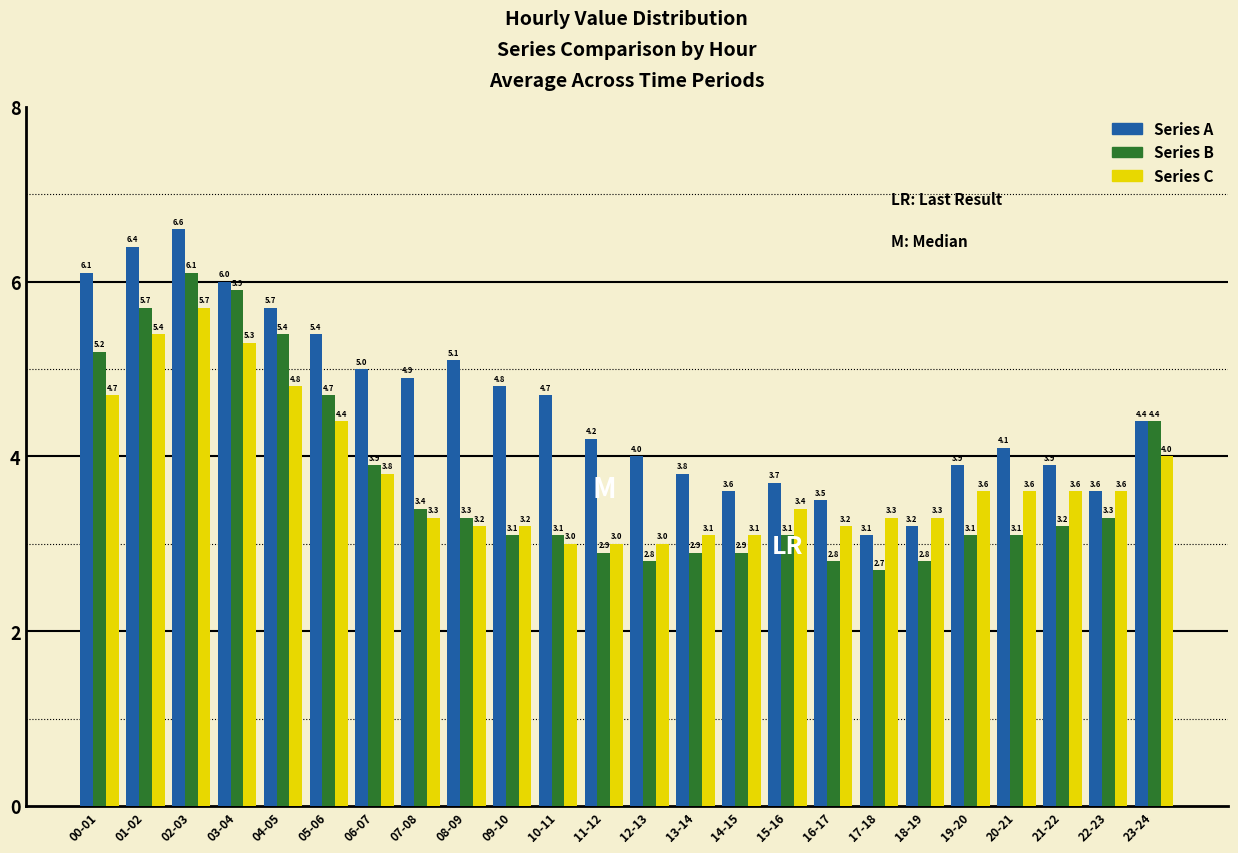

Reading left to right, transcribe all the data shown in this chart.

Series A: 00-01=6.1	01-02=6.4	02-03=6.6	03-04=6.0	04-05=5.7	05-06=5.4	06-07=5.0	07-08=4.9	08-09=5.1	09-10=4.8	10-11=4.7	11-12=4.2	12-13=4.0	13-14=3.8	14-15=3.6	15-16=3.7	16-17=3.5	17-18=3.1	18-19=3.2	19-20=3.9	20-21=4.1	21-22=3.9	22-23=3.6	23-24=4.4
Series B: 00-01=5.2	01-02=5.7	02-03=6.1	03-04=5.9	04-05=5.4	05-06=4.7	06-07=3.9	07-08=3.4	08-09=3.3	09-10=3.1	10-11=3.1	11-12=2.9	12-13=2.8	13-14=2.9	14-15=2.9	15-16=3.1	16-17=2.8	17-18=2.7	18-19=2.8	19-20=3.1	20-21=3.1	21-22=3.2	22-23=3.3	23-24=4.4
Series C: 00-01=4.7	01-02=5.4	02-03=5.7	03-04=5.3	04-05=4.8	05-06=4.4	06-07=3.8	07-08=3.3	08-09=3.2	09-10=3.2	10-11=3.0	11-12=3.0	12-13=3.0	13-14=3.1	14-15=3.1	15-16=3.4	16-17=3.2	17-18=3.3	18-19=3.3	19-20=3.6	20-21=3.6	21-22=3.6	22-23=3.6	23-24=4.0